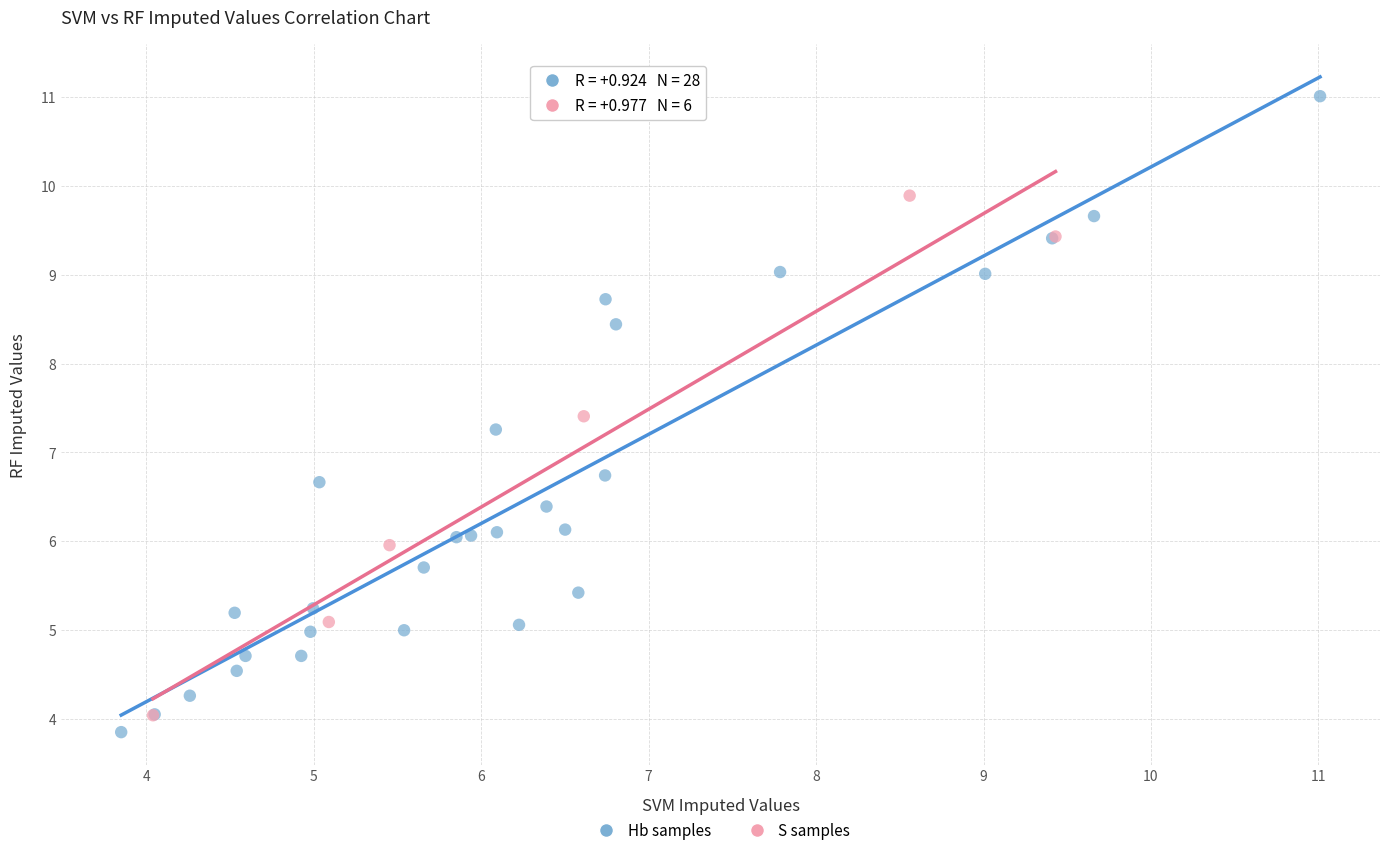

Which series has the largest Y range (max minus min)?

Hb samples